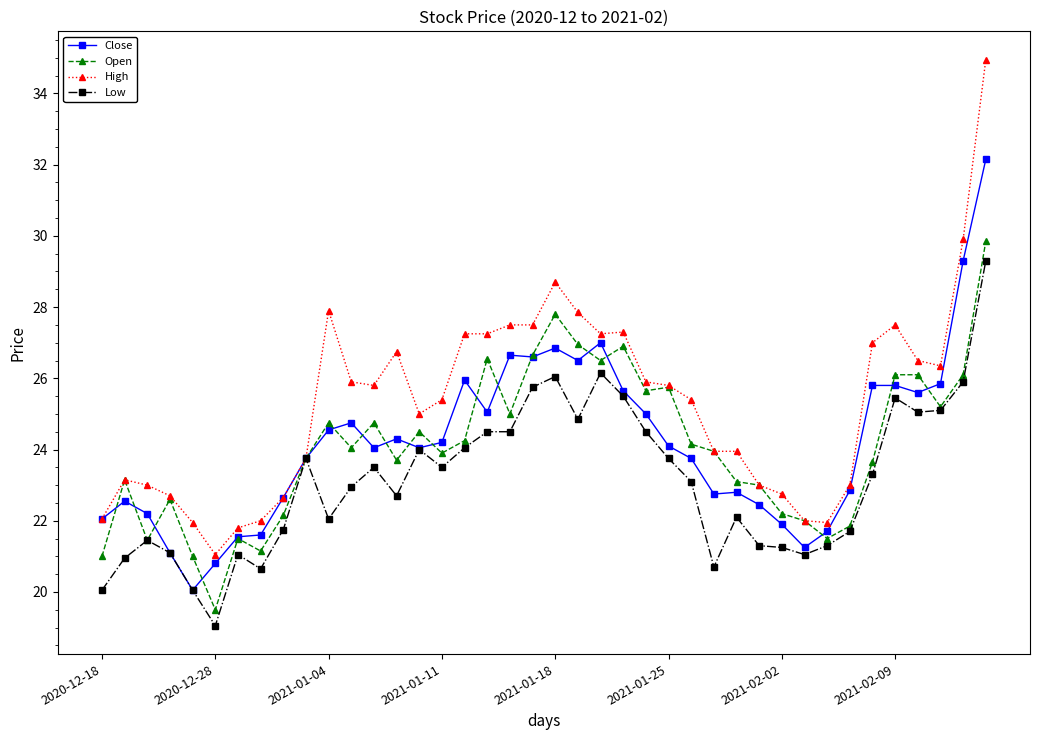

What is the highest value of the Open series?

29.9